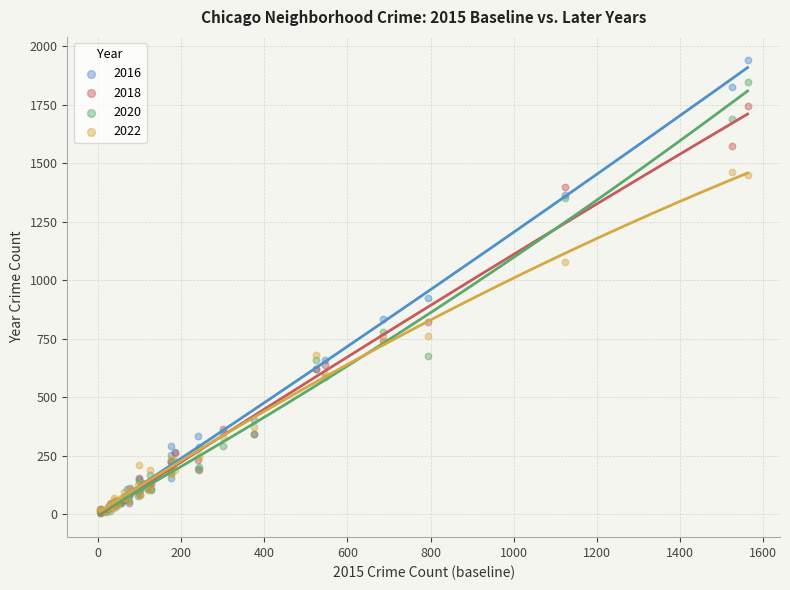

Across all series, what Y value is closest to 974?

925